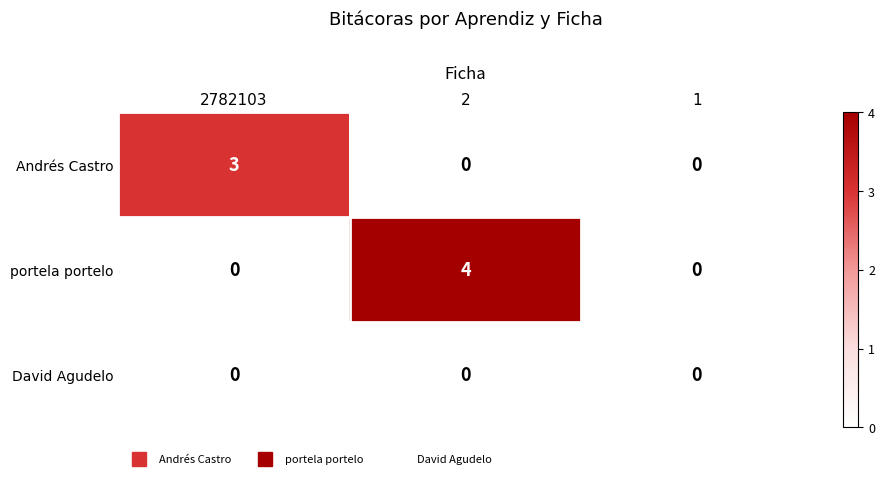

Reading left to right, transcribe all the data shown in this chart.

Andrés Castro: 2782103=3	2=0	1=0
portela portelo: 2782103=0	2=4	1=0
David Agudelo: 2782103=0	2=0	1=0